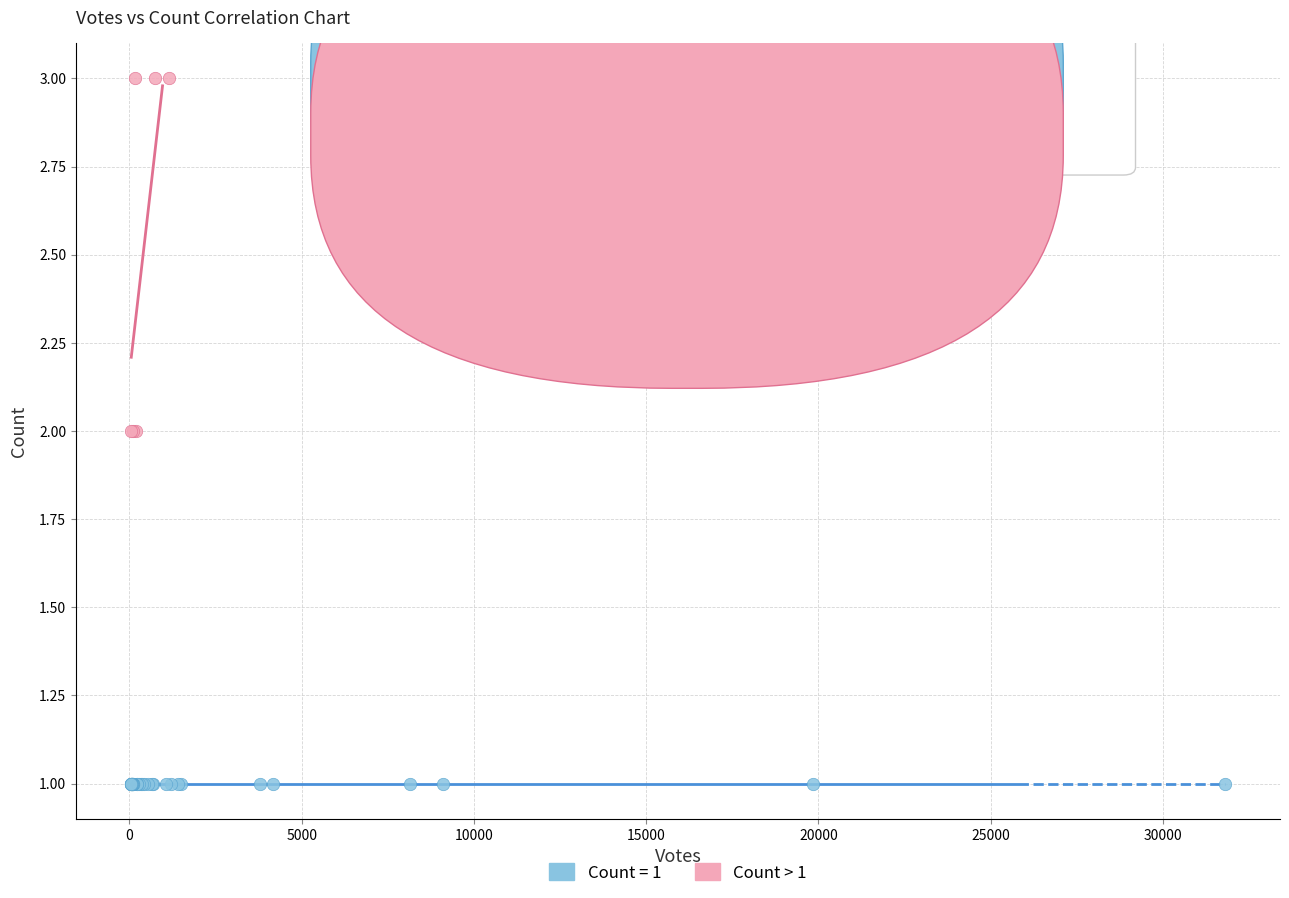

Which series contains the lowest Y value?

Count = 1